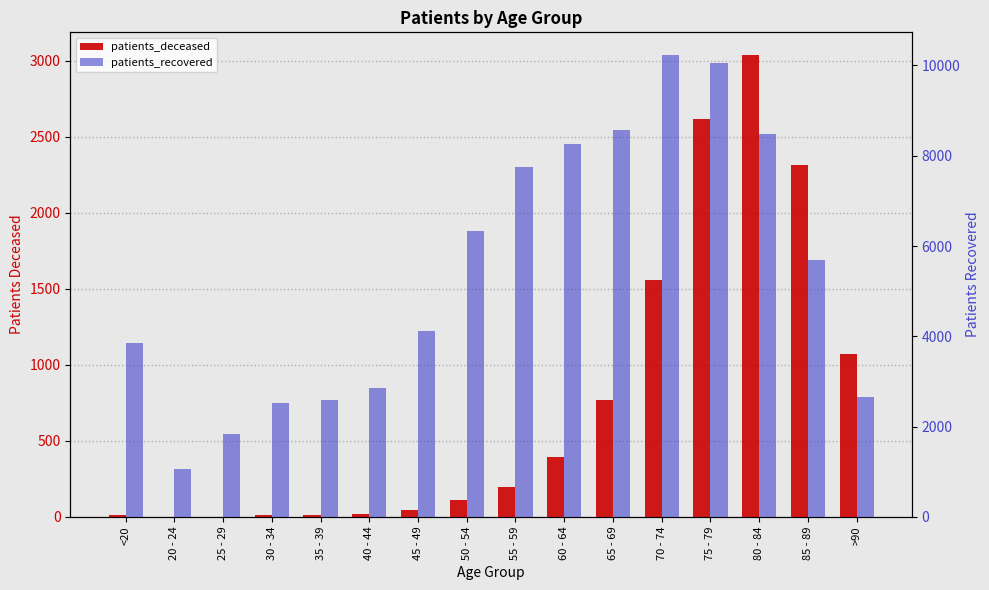

What is the minimum value for patients_deceased?

3